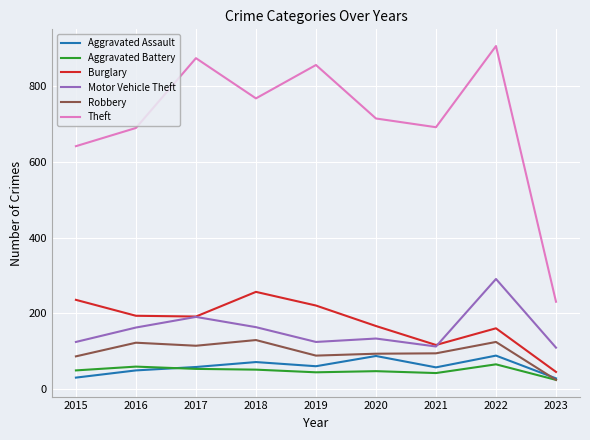

Which series has the largest range (max minus min)?

Theft